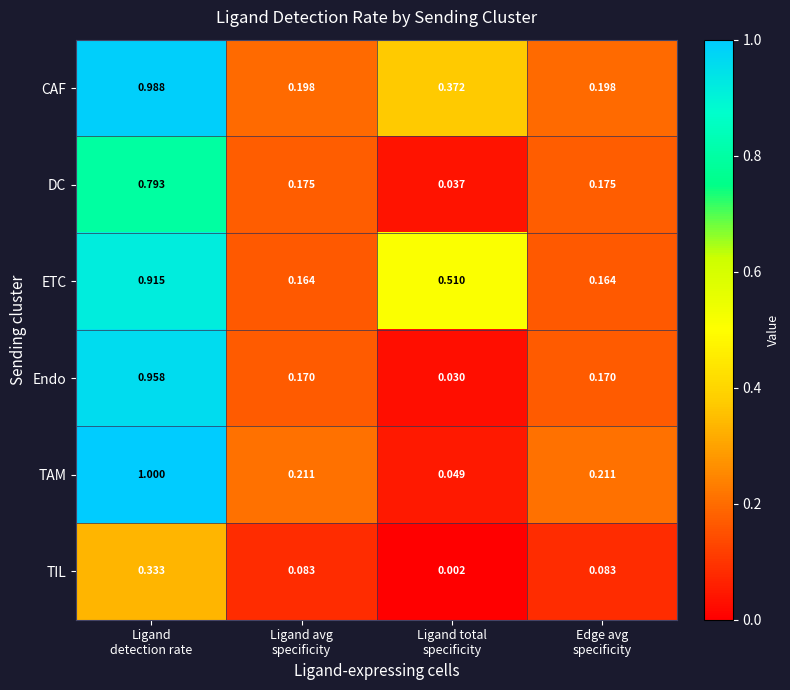

Rank the series by their maximum value, from lowest to highest.

TIL, DC, ETC, Endo, CAF, TAM